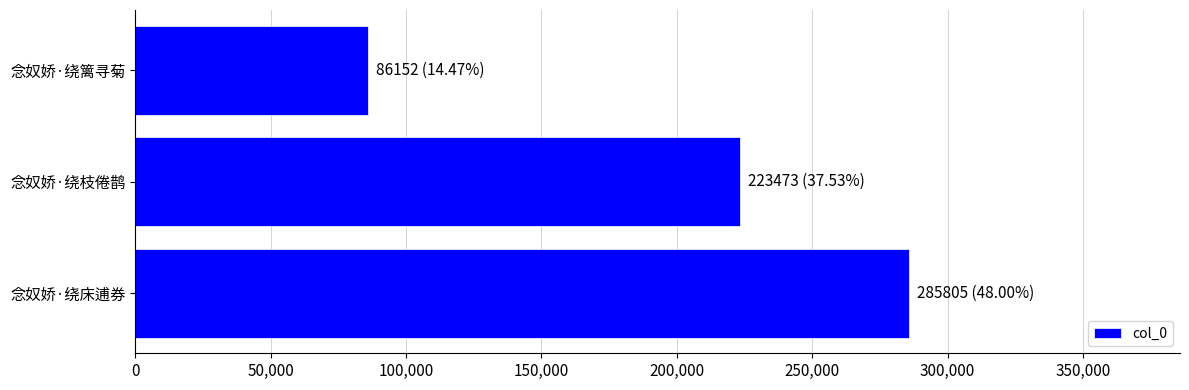

What is the smallest value displayed?

86152